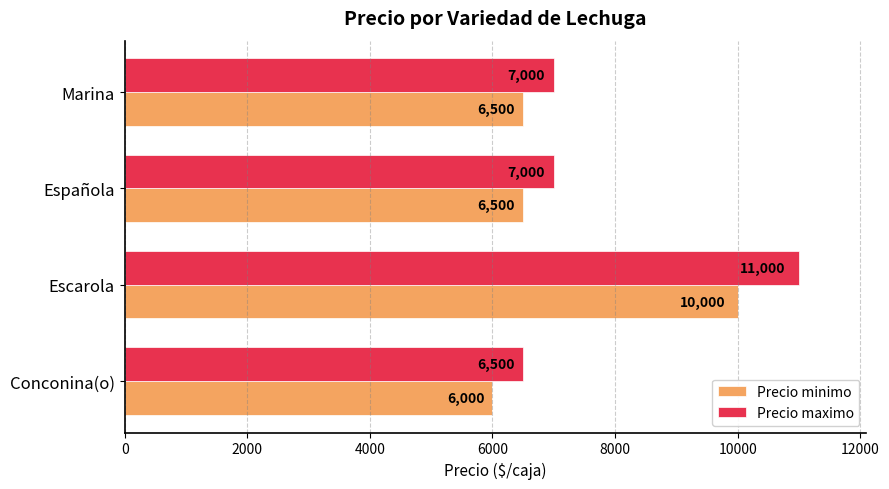

What is the maximum value shown in the chart?

11000